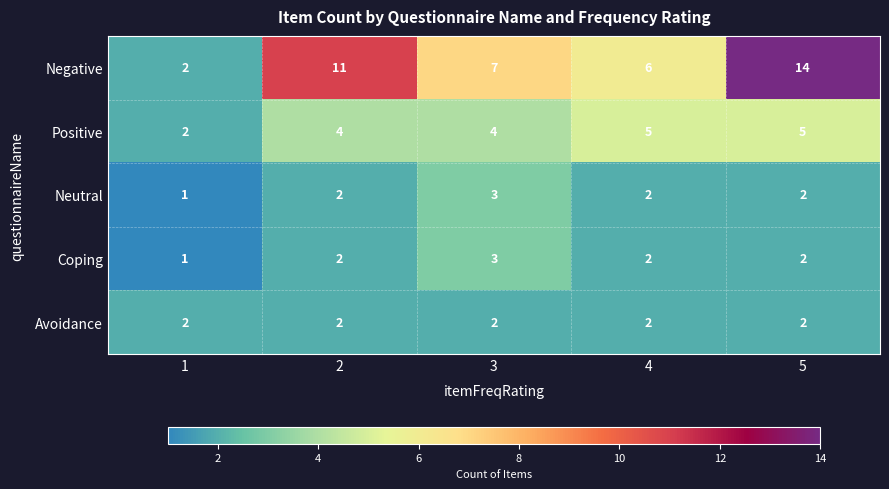

At which label is Negative closest to 8?

3